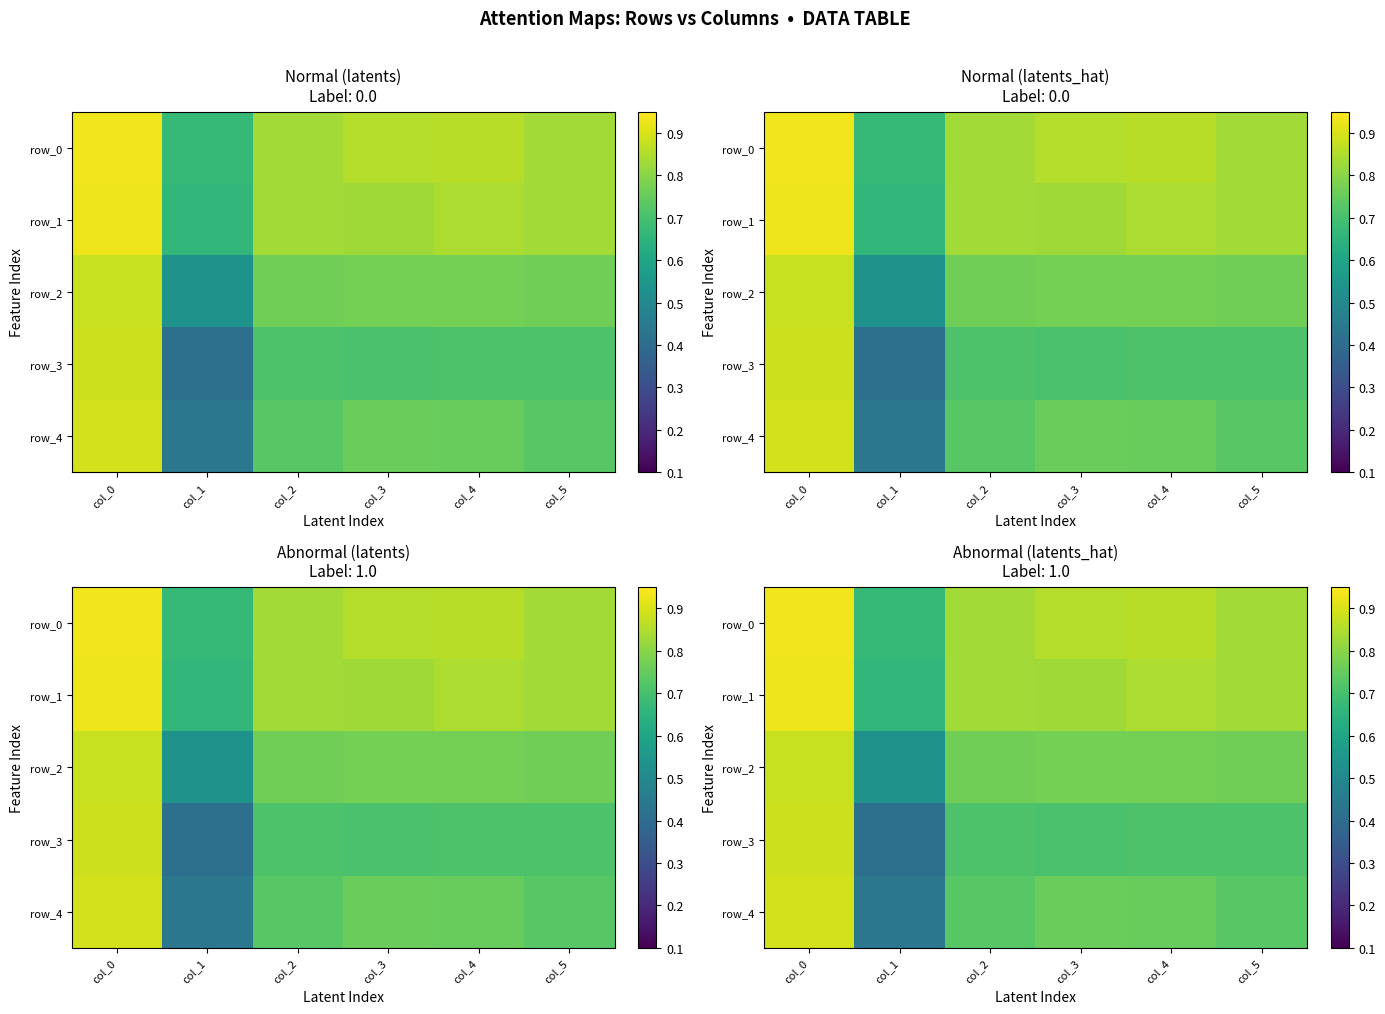

Between col_3 and col_5, which series saw the biggest shift?

row_4